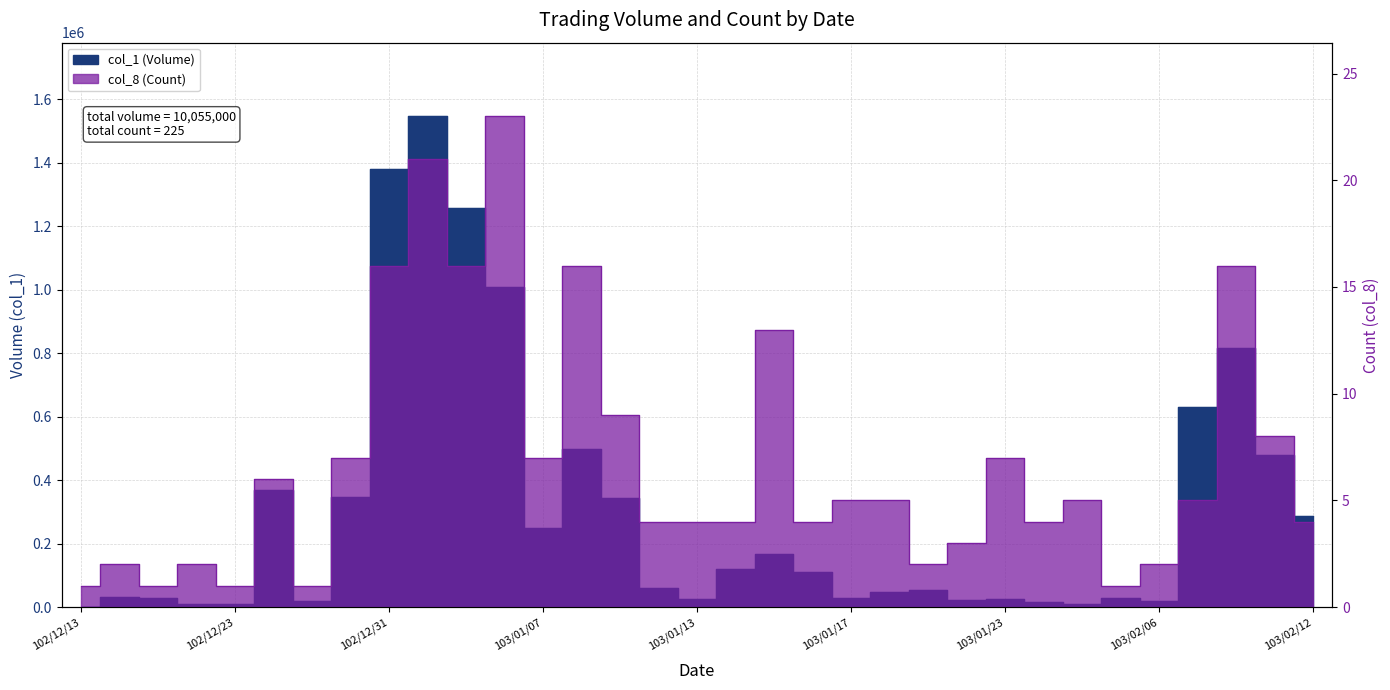

True or false: col_8 (Count) has a value of 2 at 103/02/06.

True